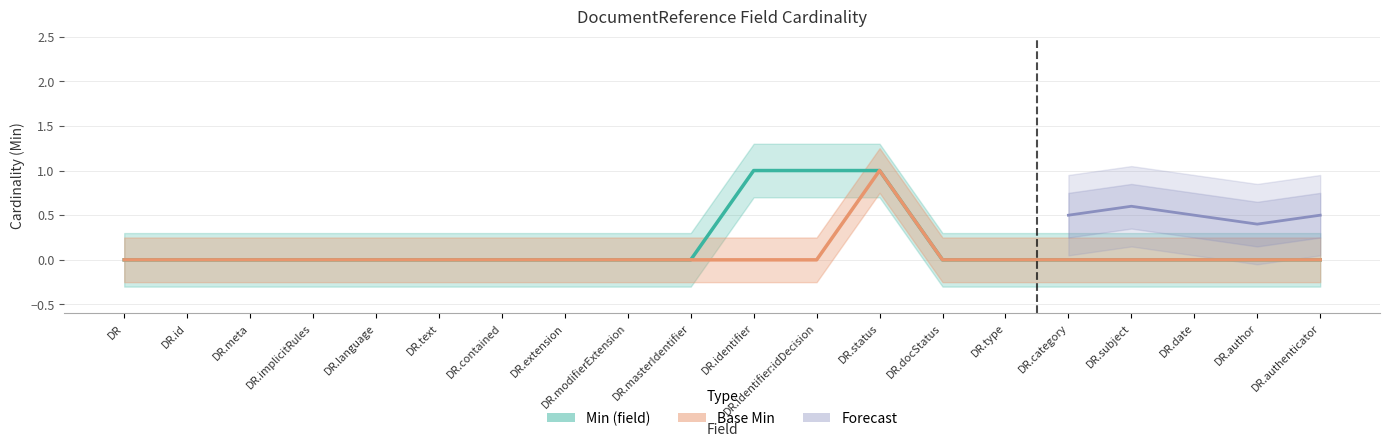

What is the difference between the maximum and minimum values in the Base Min series?

1